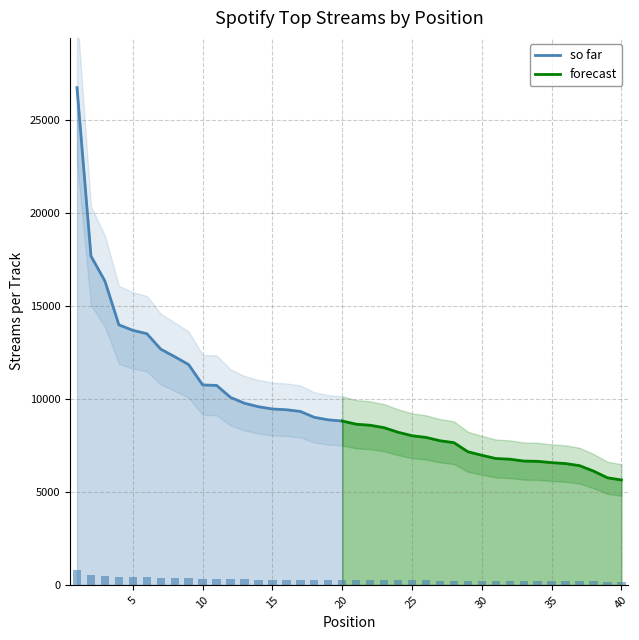

List the labels in order of value, smallest first.

40, 39, 38, 37, 36, 35, 34, 33, 32, 31, 30, 29, 28, 27, 26, 25, 24, 23, 22, 21, 20, 19, 18, 17, 16, 15, 14, 13, 12, 11, 10, 9, 8, 7, 6, 5, 4, 3, 2, 1